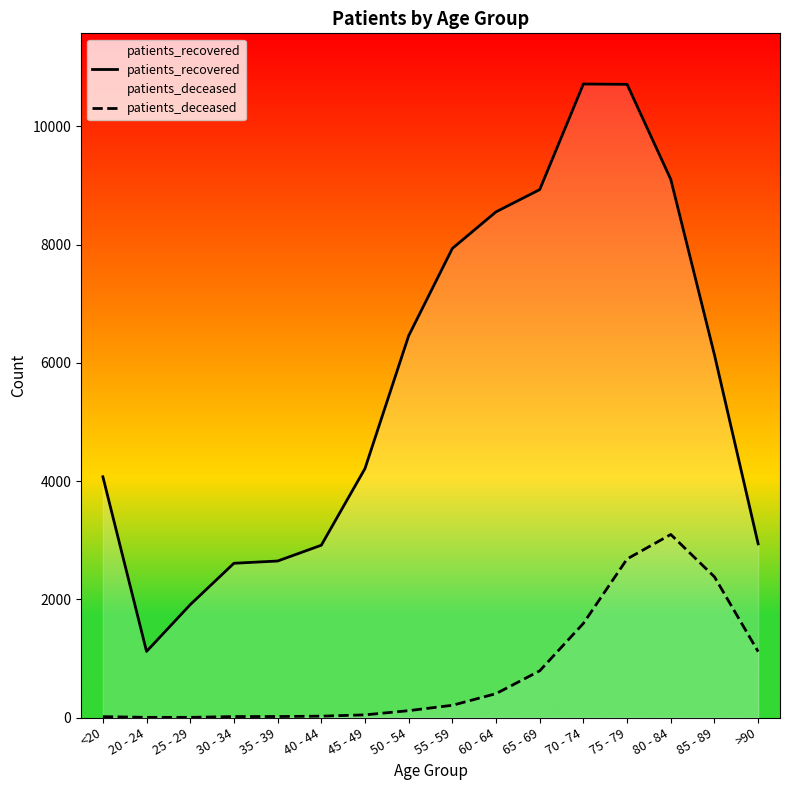

True or false: patients_recovered and patients_deceased intersect in this chart.

False